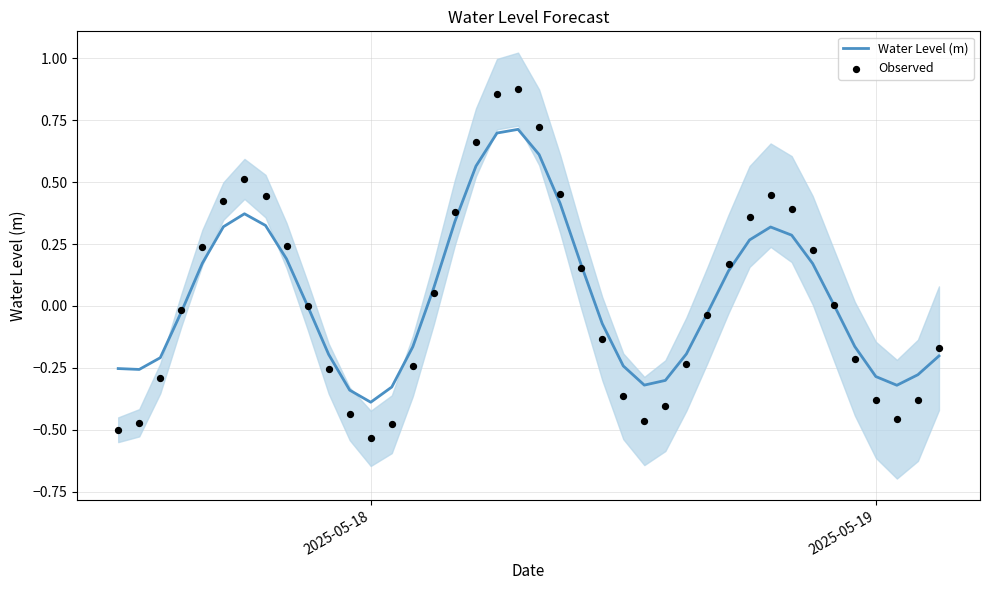

Which series contains the highest Y value?

Observed